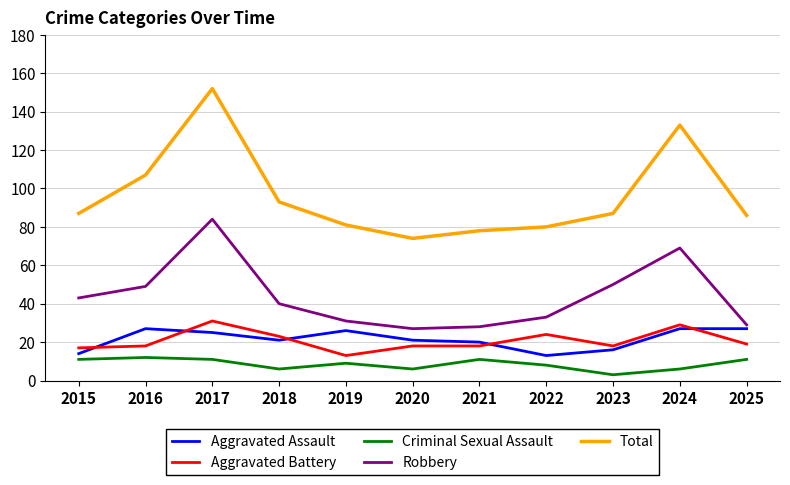

What is the difference between the highest and lowest values at 2025?

75